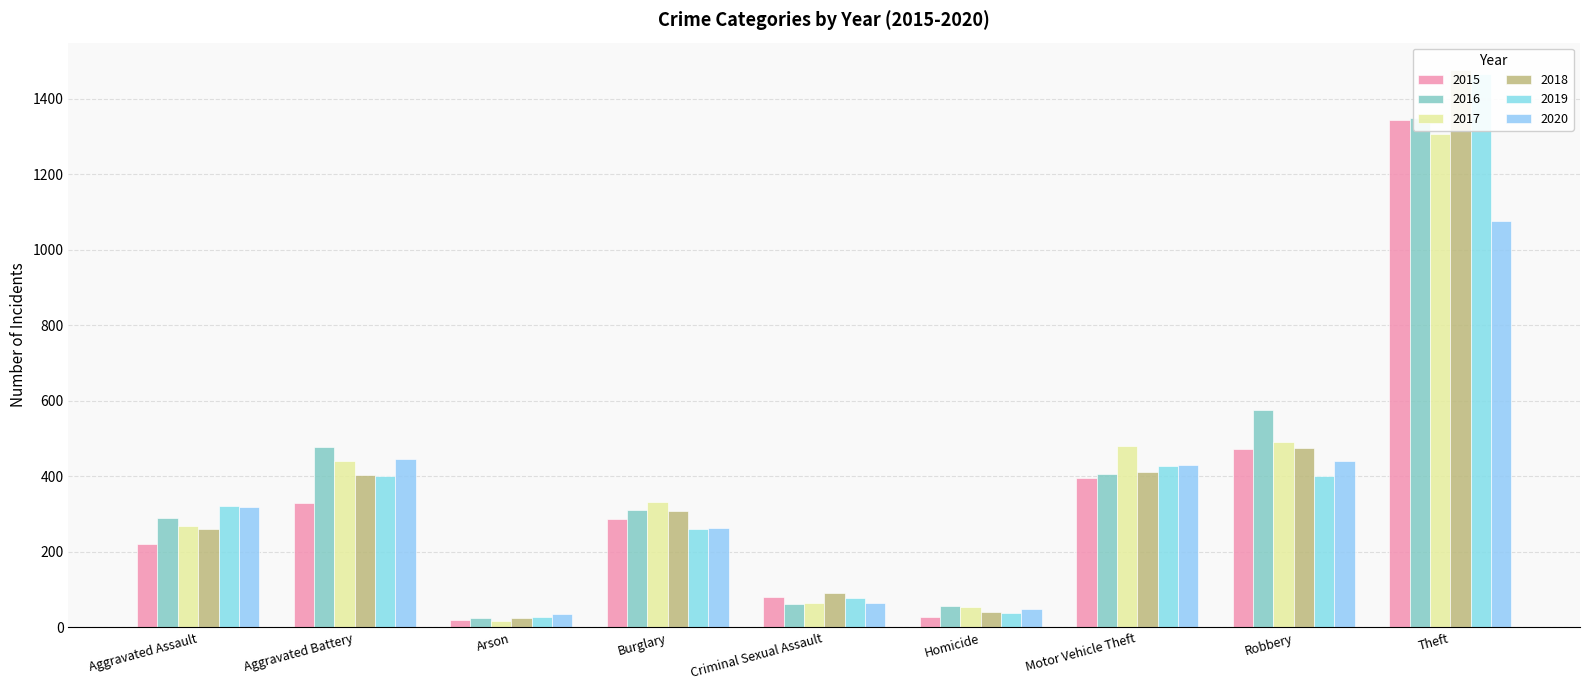

Is the value of 2017 at Burglary greater than the value of 2016 at Homicide?

Yes